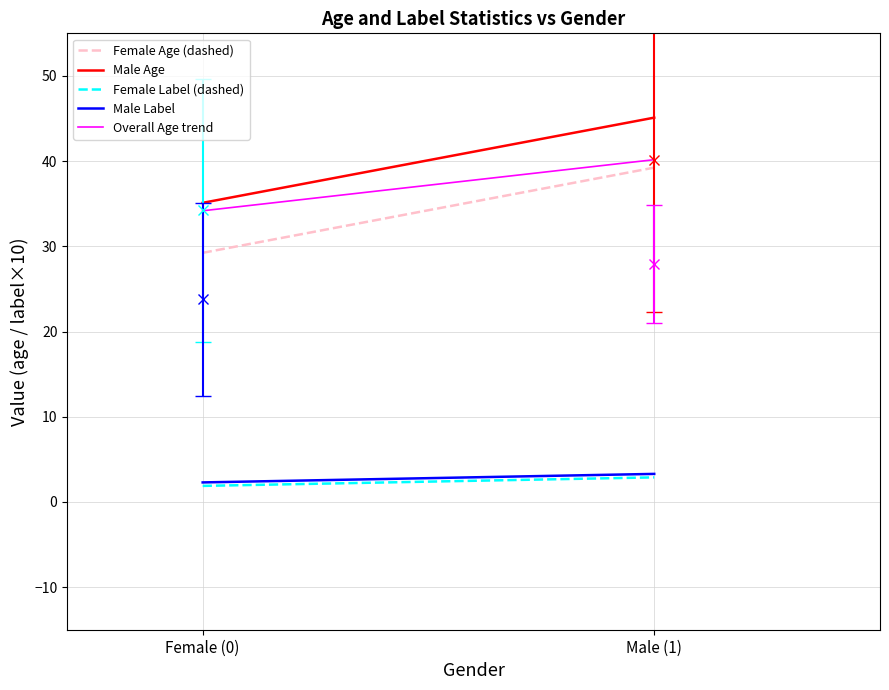

How many lines are shown in the chart?

5